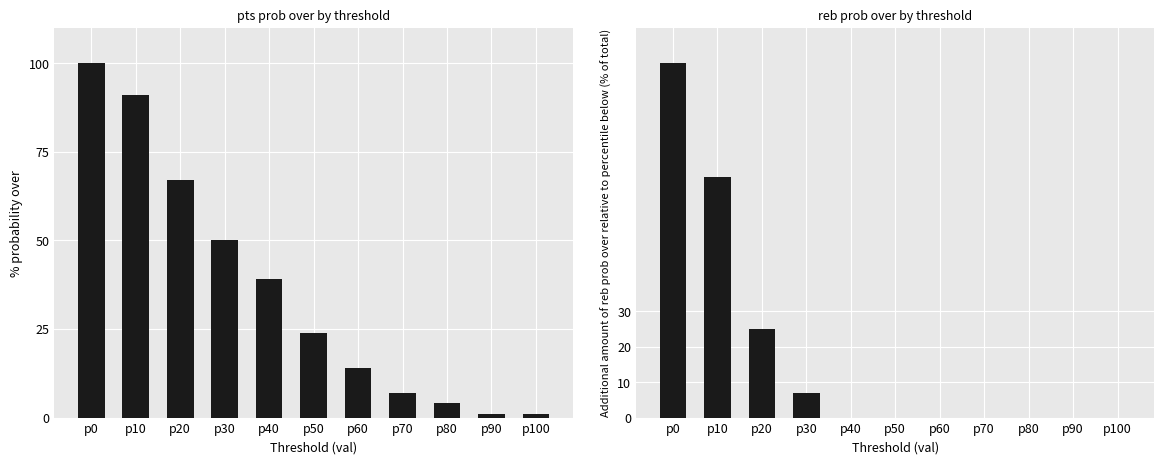

Are the bars grouped side by side (vs. stacked)?

Yes